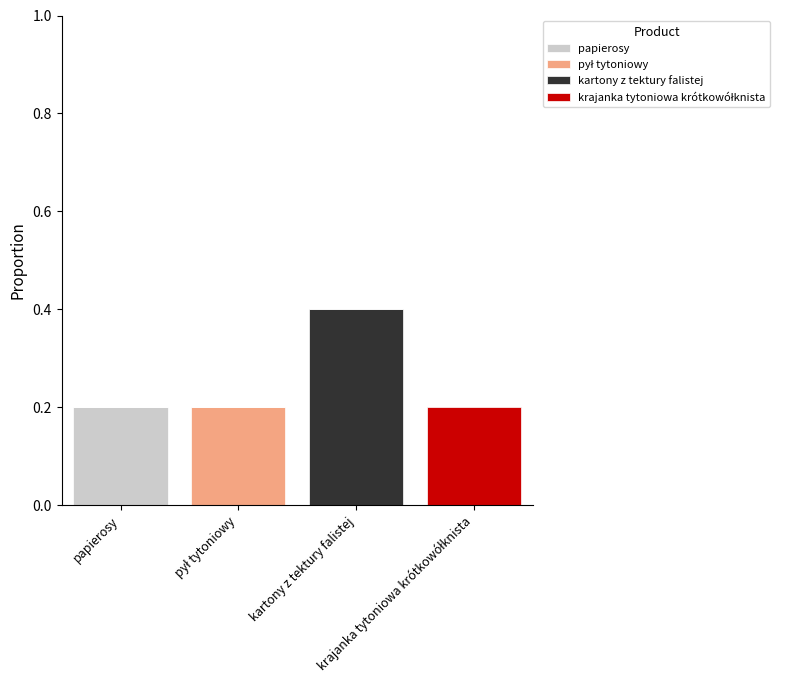

Which has a higher value, krajanka tytoniowa krótkowółknista or pył tytoniowy?

krajanka tytoniowa krótkowółknista